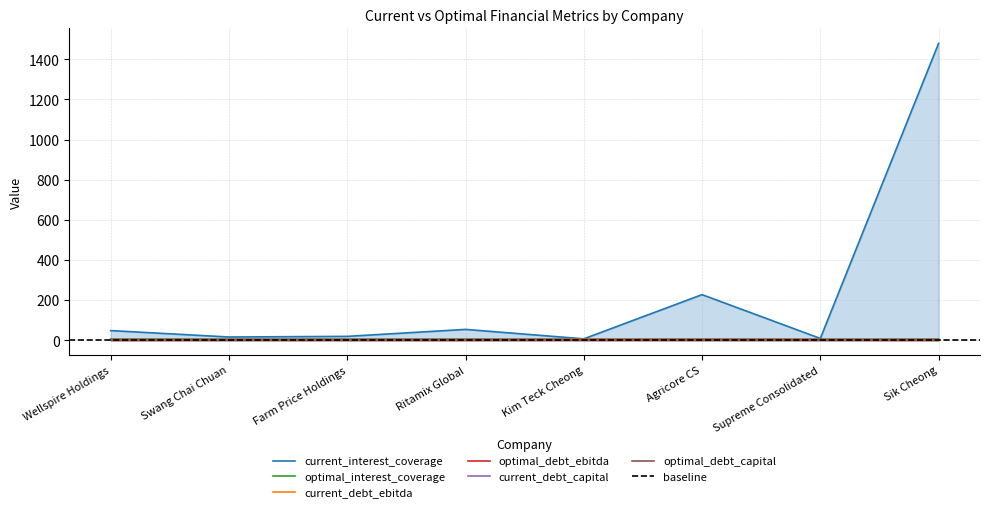

Does the chart display data point markers on the line(s)?

No